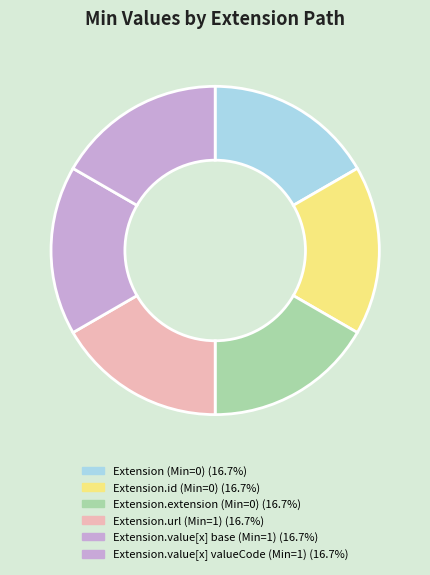

How many slices are in this pie chart?

6